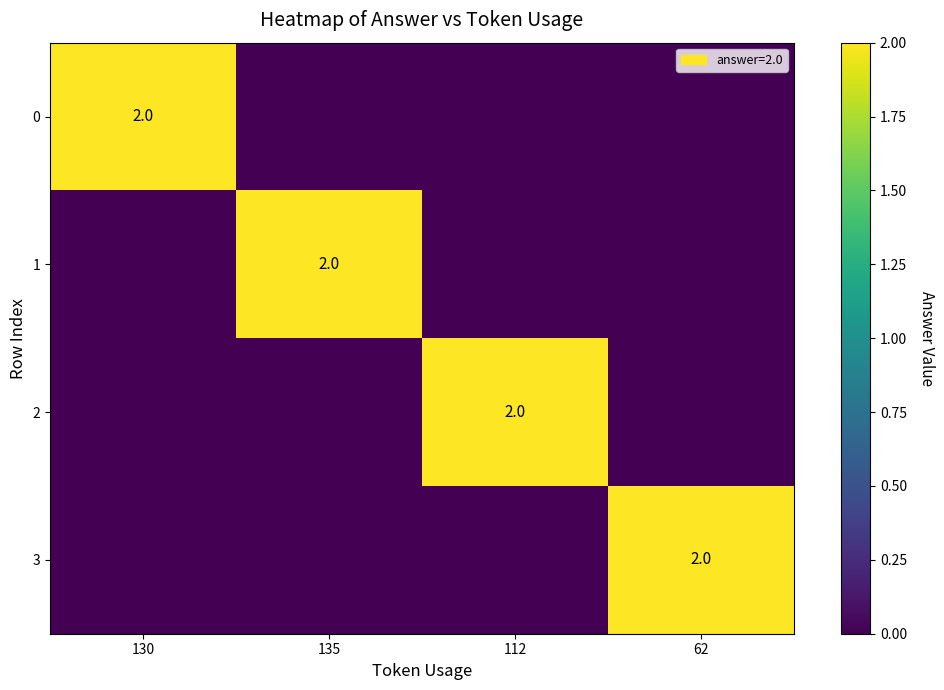

True or false: 0 has a value of 2 at 130.

True